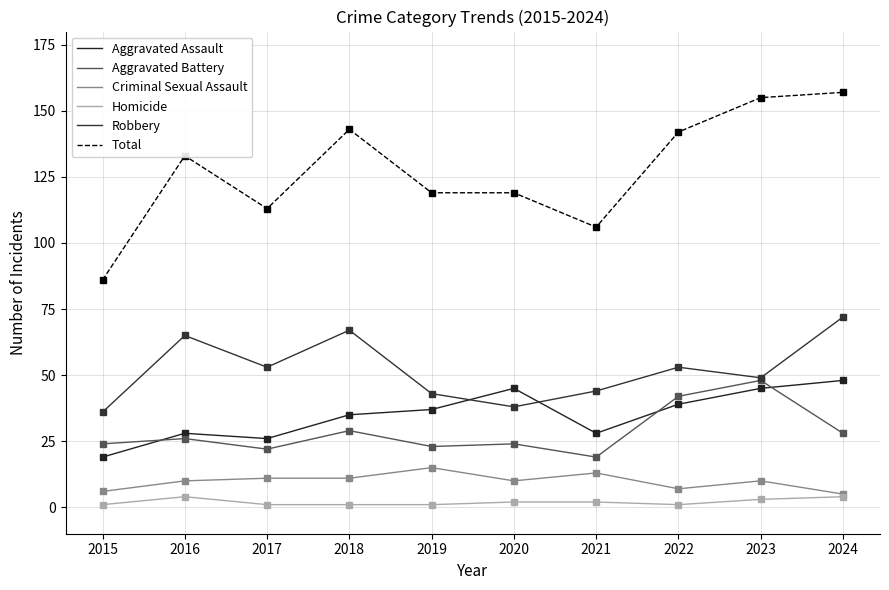

What are all the series names shown in the legend?

Aggravated Assault, Aggravated Battery, Criminal Sexual Assault, Homicide, Robbery, Total